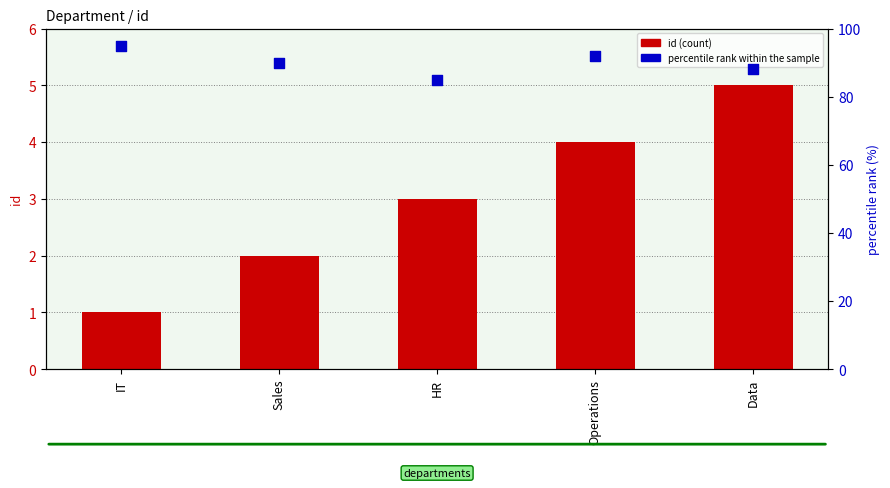

Is the value of percentile rank within the sample at Operations greater than the value of id (count) at Operations?

Yes